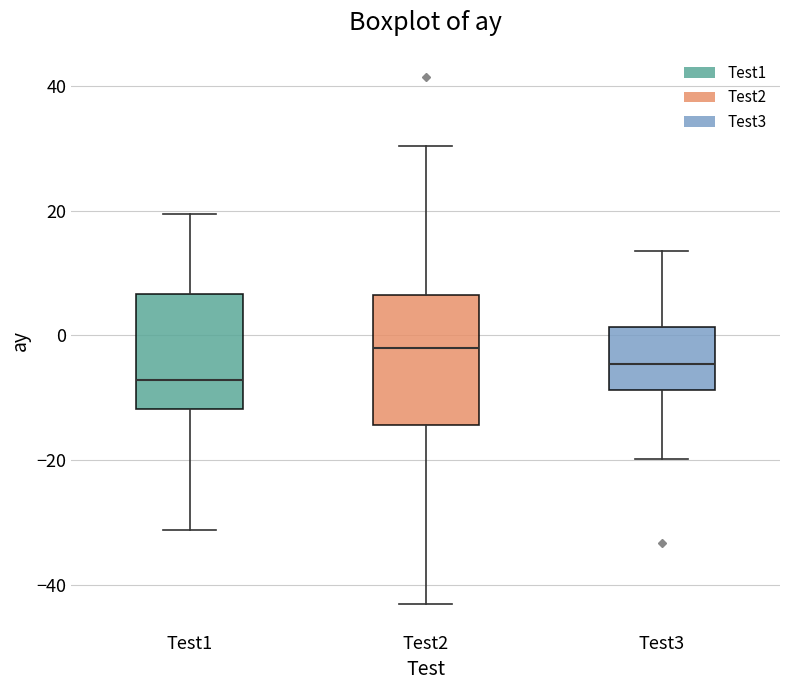

Where does the upper whisker of the box for Test2 end on the y-axis? The values are not printed on the chart, so give them approximately, as read against the axis.

30